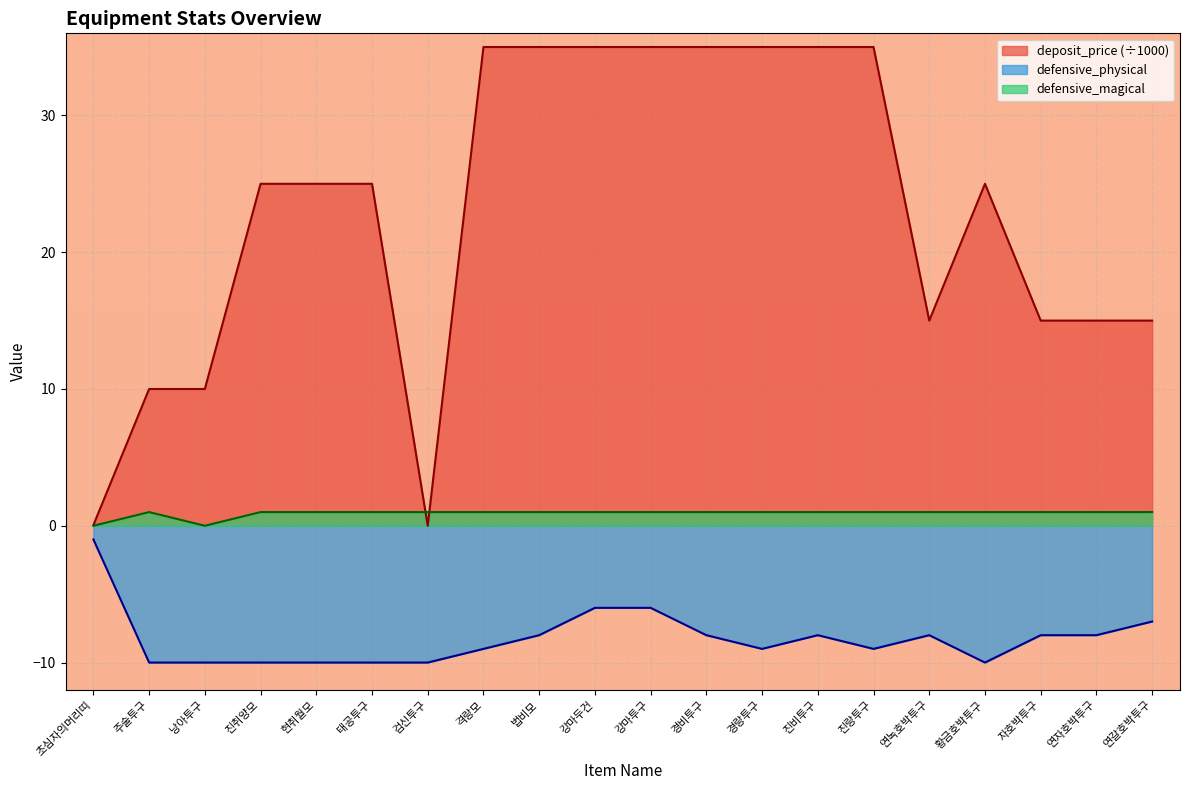

How many lines are shown in the chart?

3